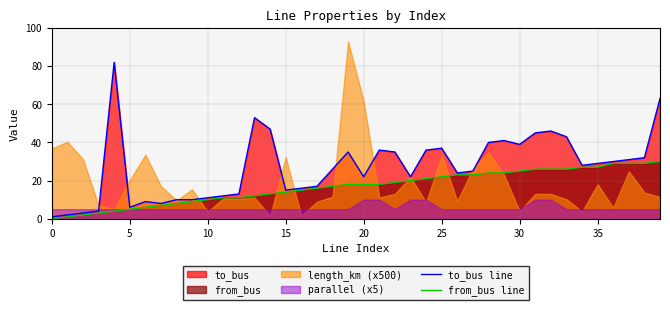

True or false: from_bus line has a value of 16 at 17.

True